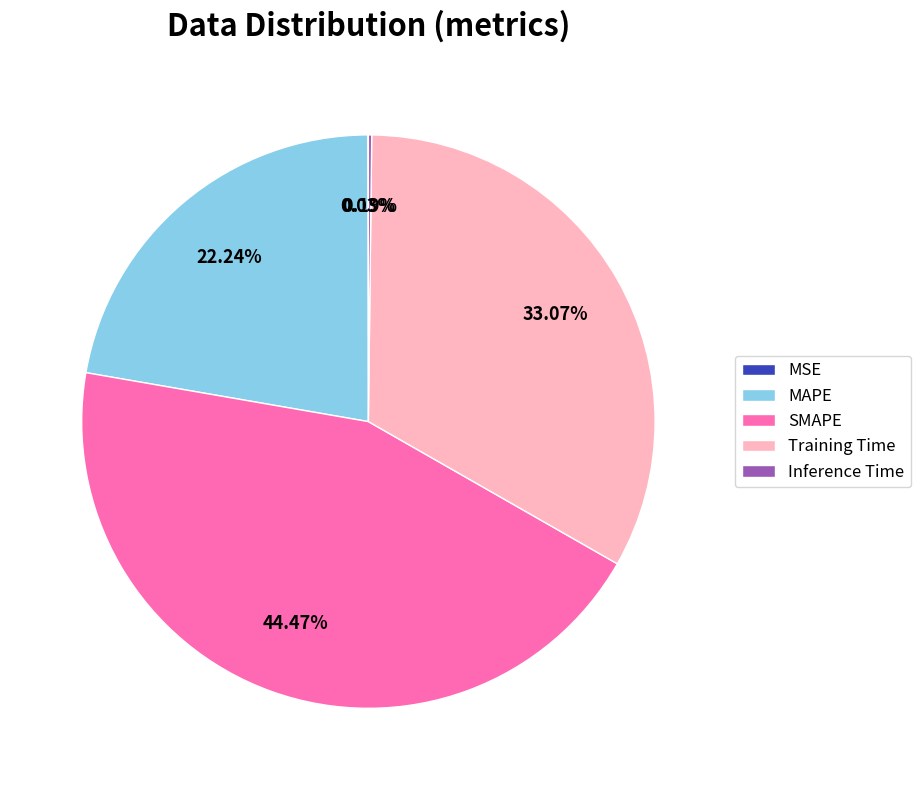

Is there a majority slice in this chart?

No